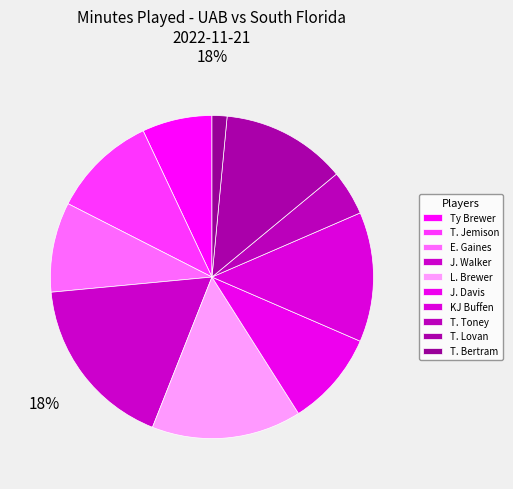

How many segments does this pie chart have?

10